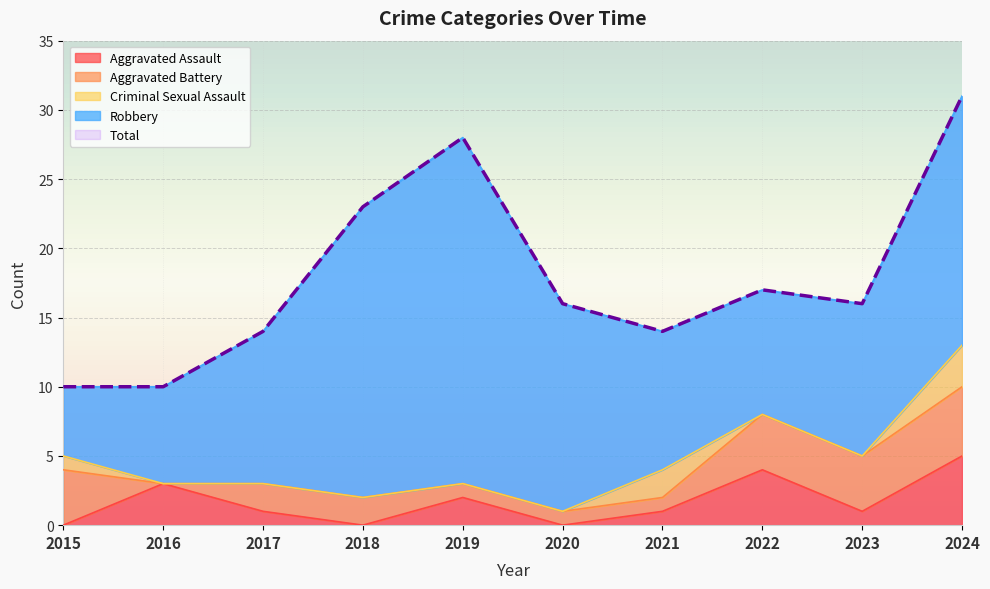

Reading left to right, transcribe all the data shown in this chart.

Aggravated Assault: 2015=0	2016=3	2017=1	2018=0	2019=2	2020=0	2021=1	2022=4	2023=1	2024=5
Aggravated Battery: 2015=4	2016=0	2017=2	2018=2	2019=1	2020=1	2021=1	2022=4	2023=4	2024=5
Criminal Sexual Assault: 2015=1	2016=0	2017=0	2018=0	2019=0	2020=0	2021=2	2022=0	2023=0	2024=3
Robbery: 2015=5	2016=7	2017=11	2018=21	2019=25	2020=15	2021=10	2022=9	2023=11	2024=18
Total: 2015=10	2016=10	2017=14	2018=23	2019=28	2020=16	2021=14	2022=17	2023=16	2024=31